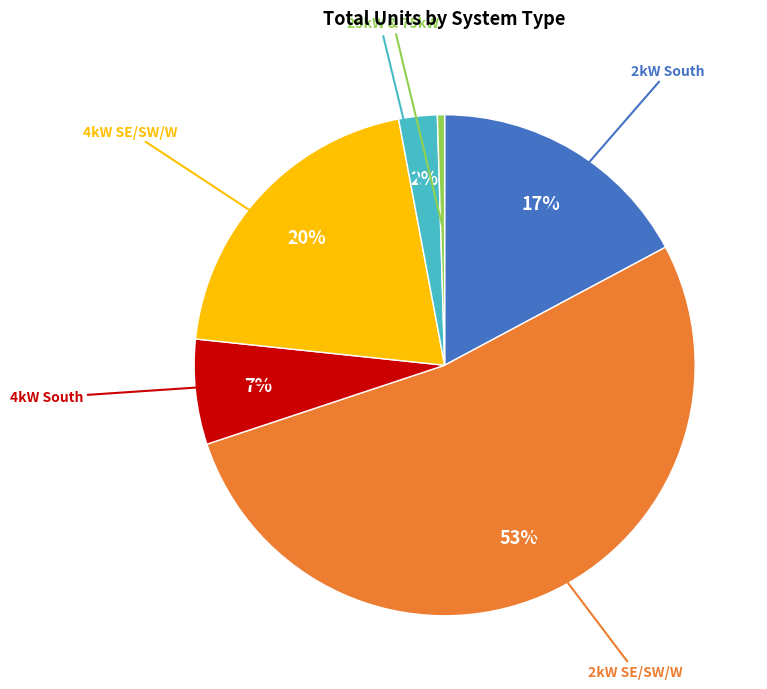

Is there a majority slice in this chart?

Yes